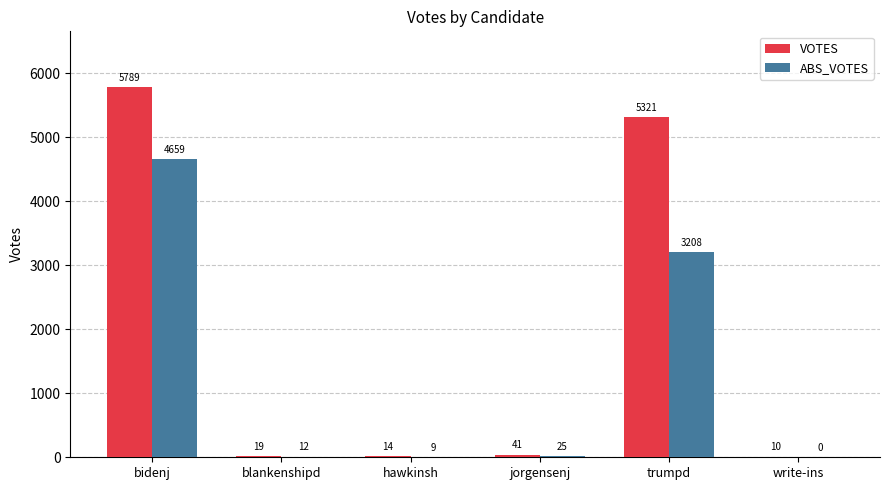

True or false: VOTES has a value of 19 at blankenshipd.

True